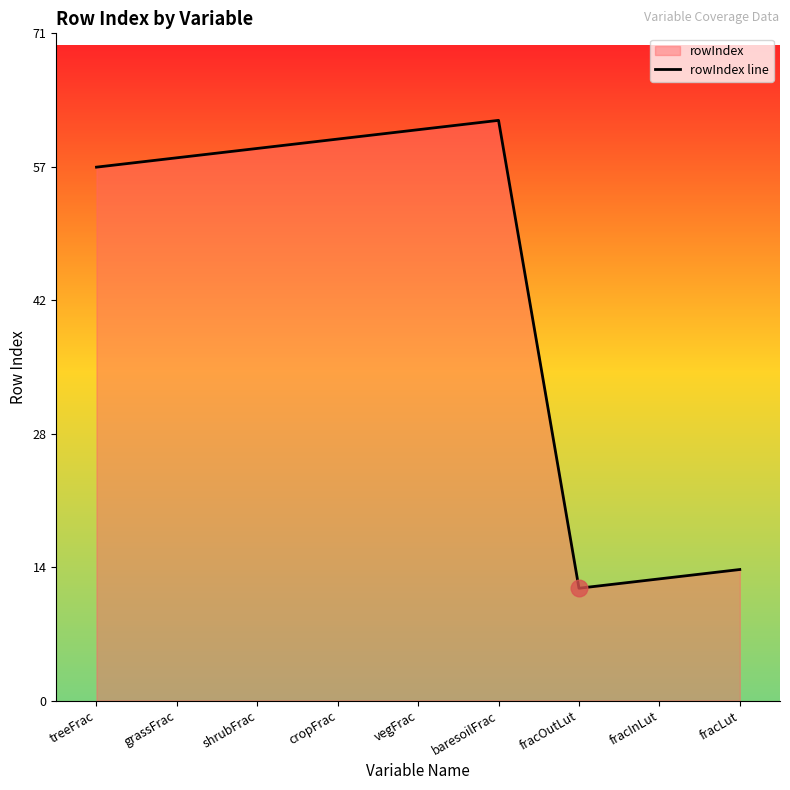

Reading left to right, transcribe all the data shown in this chart.

57	58	59	60	61	62	12	13	14